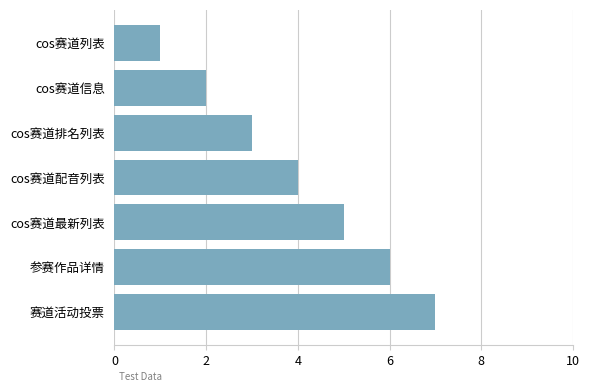

What is the average value?

4